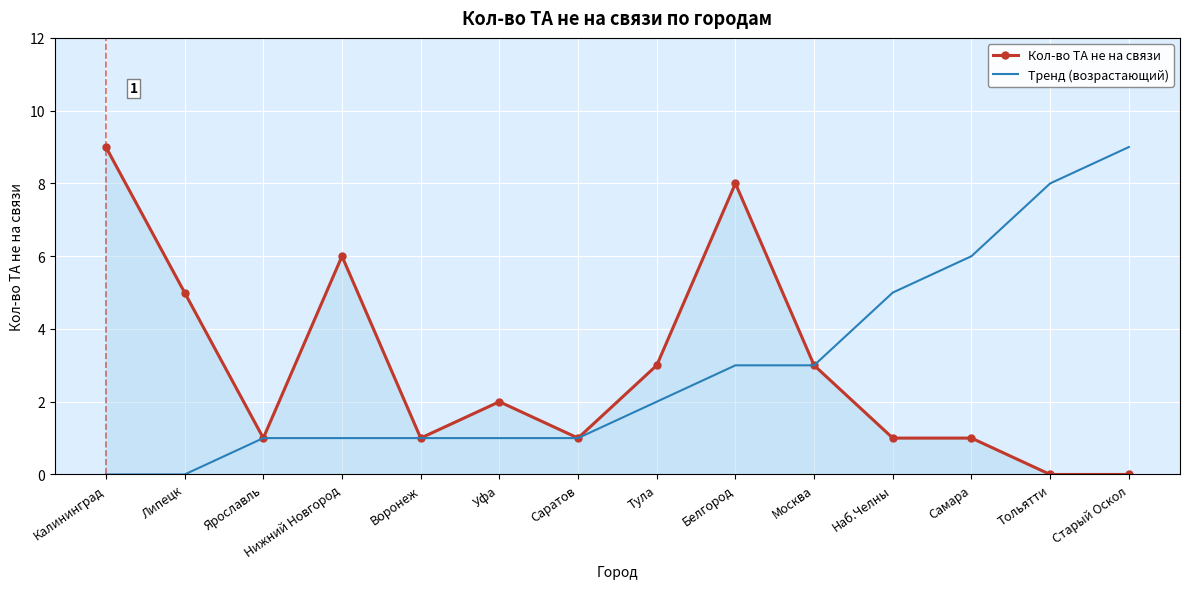

What is the total value across all series at Калининград?

9